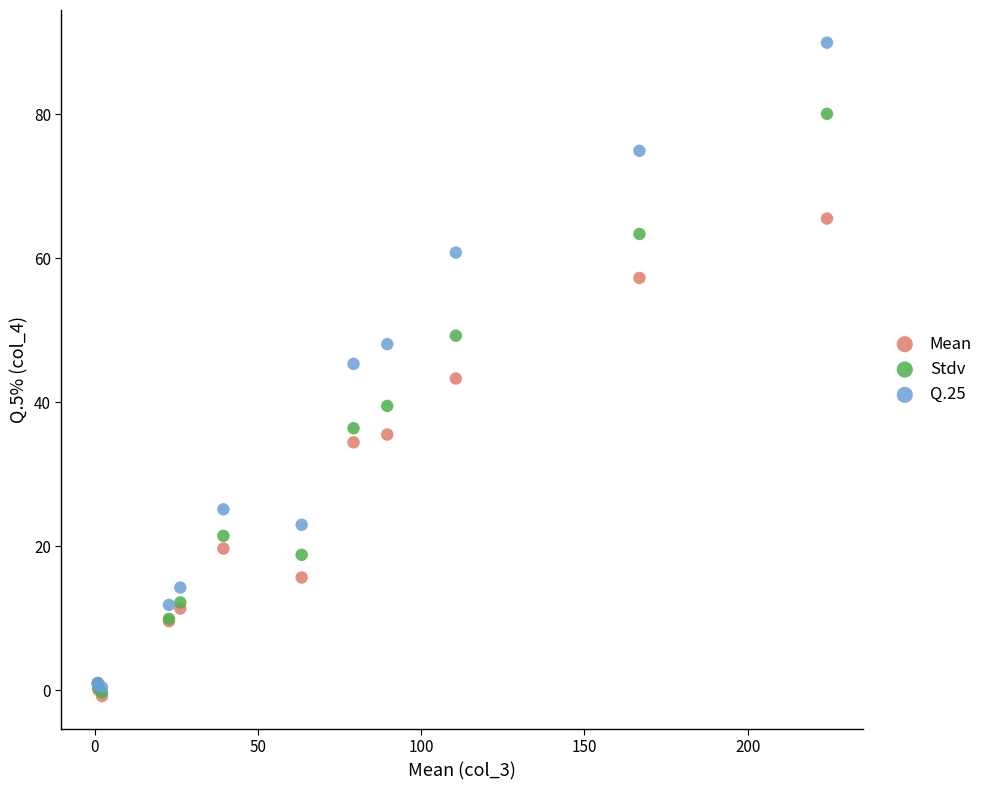

In the Mean series, what Y value is closest to 32?

34.4